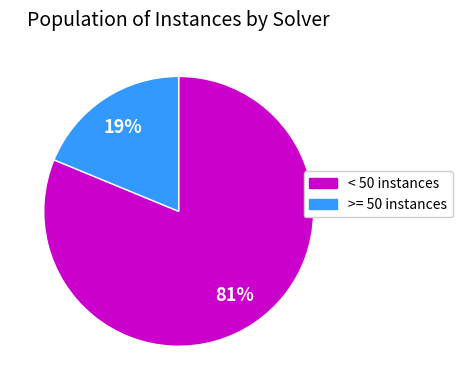

To the nearest percent, what is the difference between the largest and smallest slice percentages?

62%